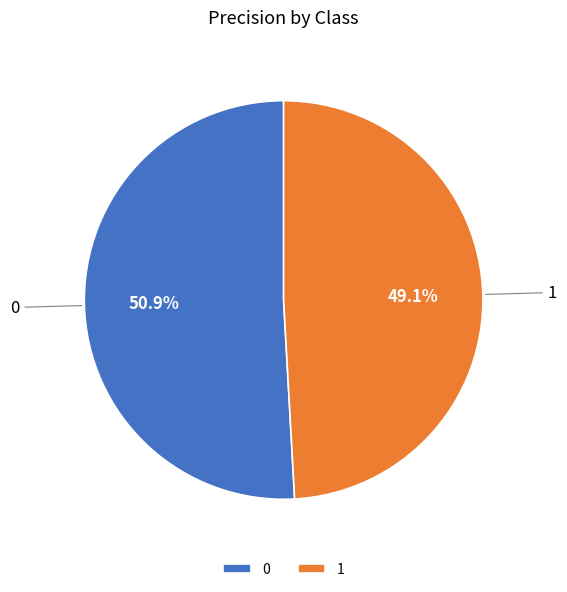

Does 0 account for over 50% of the chart?

Yes